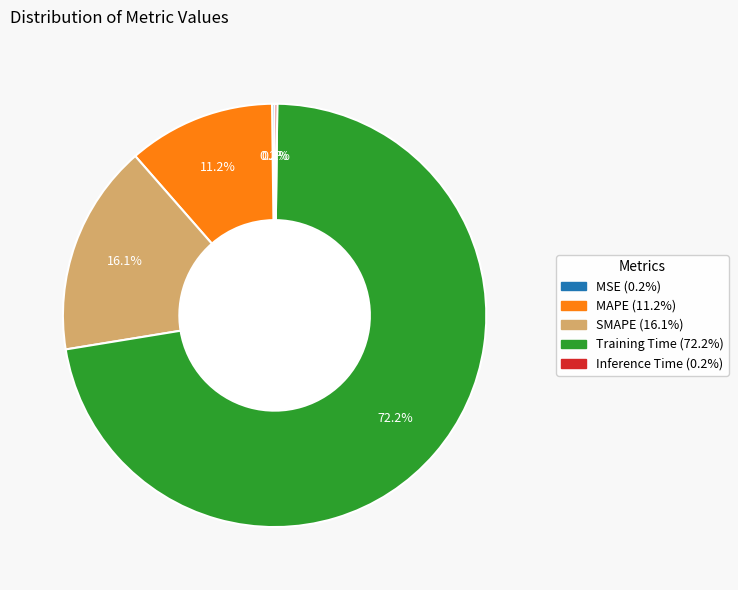

Does MAPE account for over 50% of the chart?

No